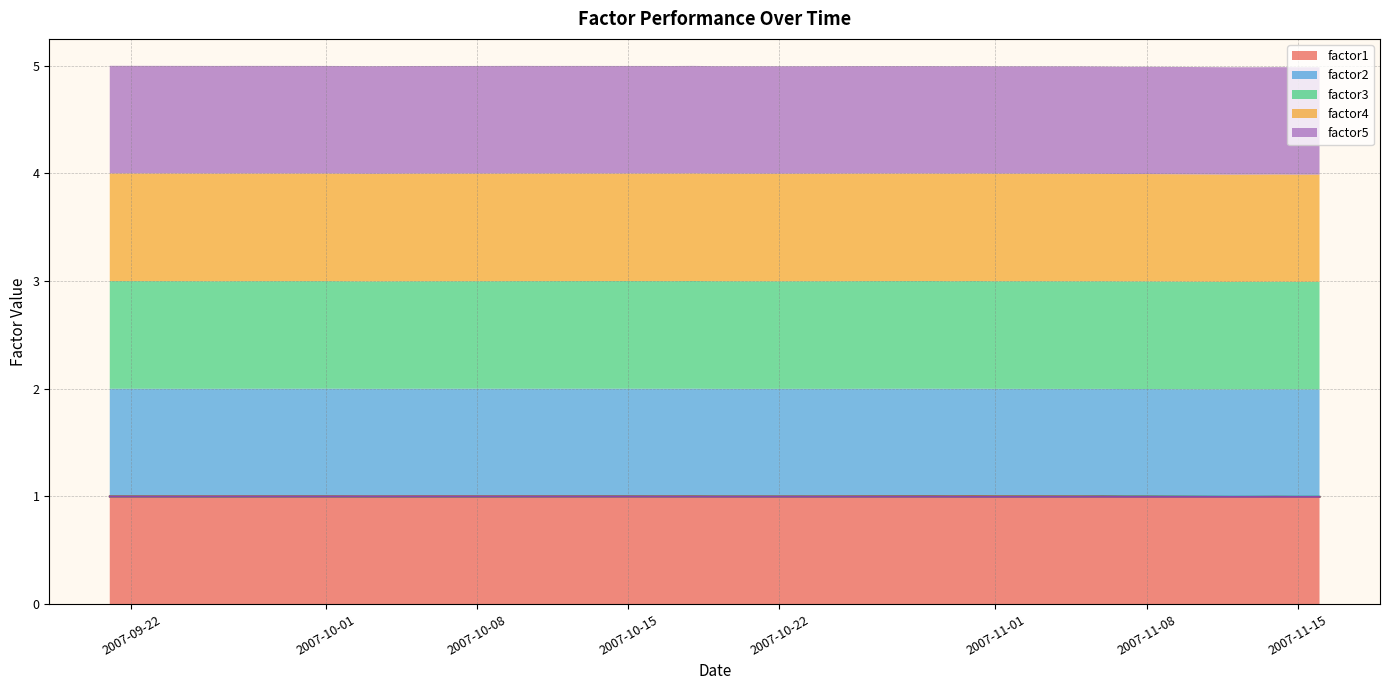

How many lines are shown in the chart?

5